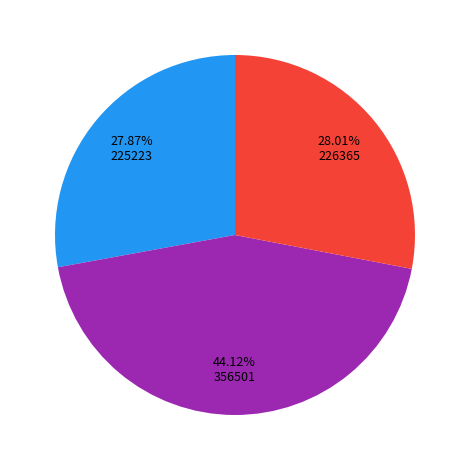

To the nearest percent, what is the difference between the largest and smallest slice percentages?

16%